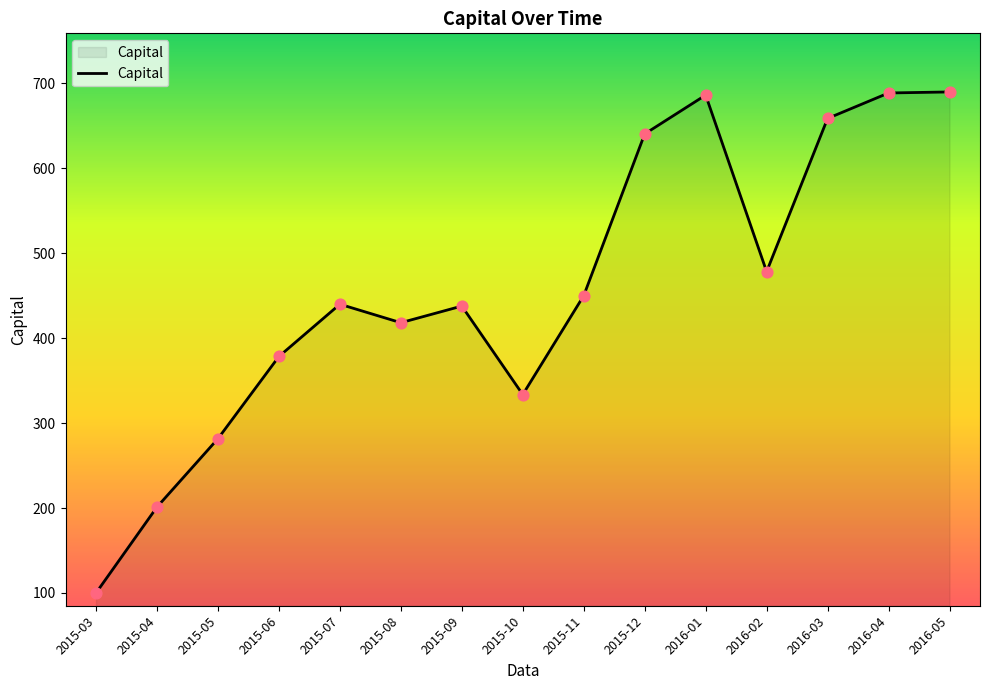

Approximately how many times larger is the value at 2015-03 compared to 2015-05?

0.4